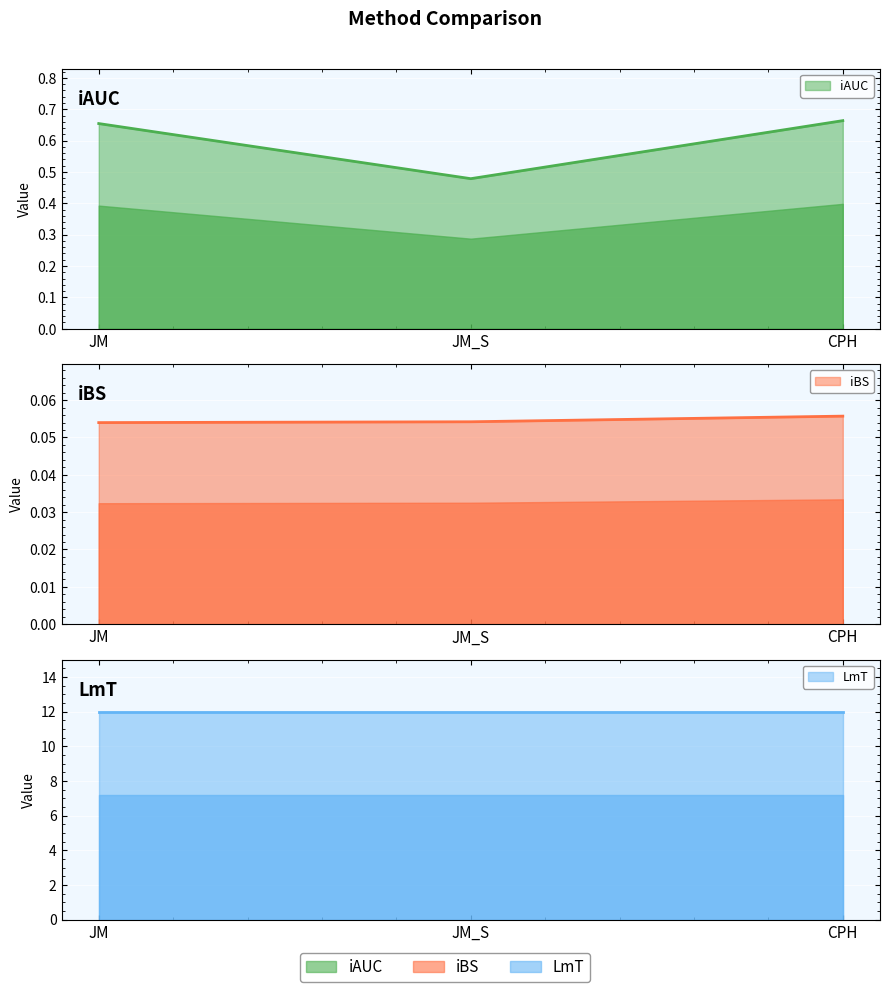

Is the value of iBS line at JM_S greater than the value of iAUC line at CPH?

No